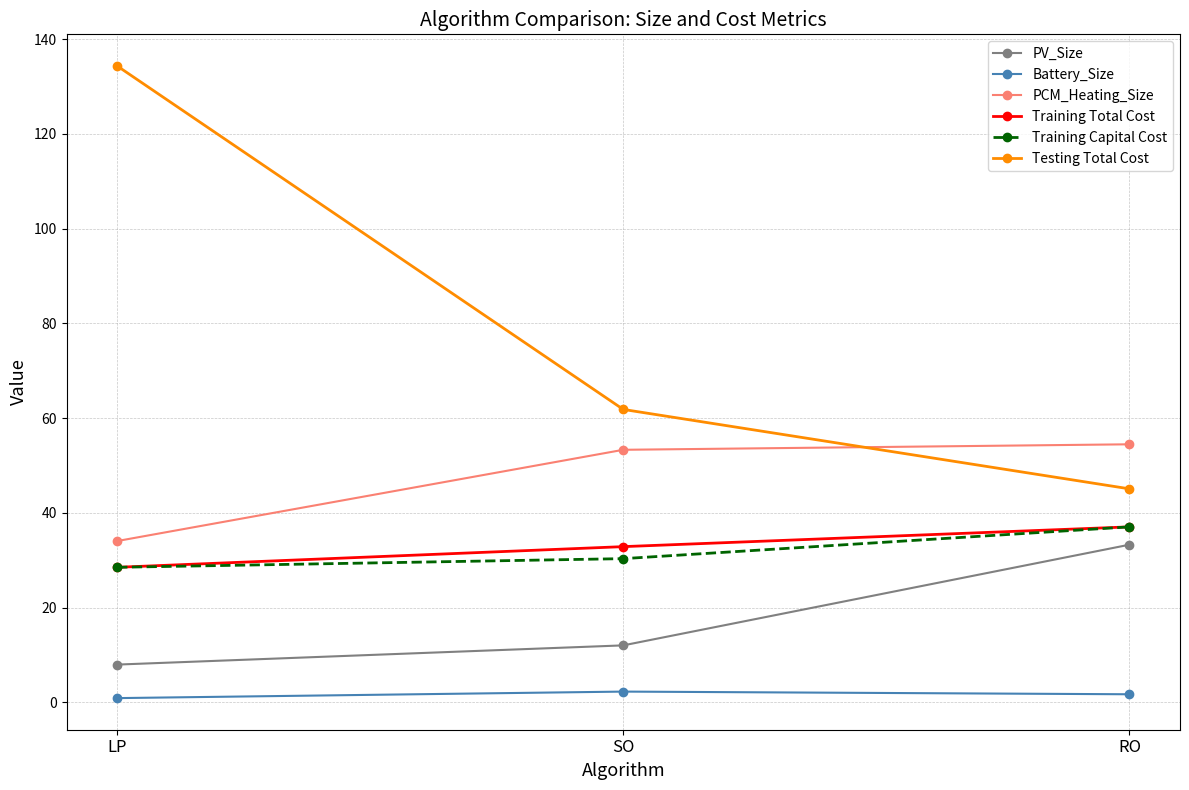

Which series changed the most between SO and RO?

PV_Size